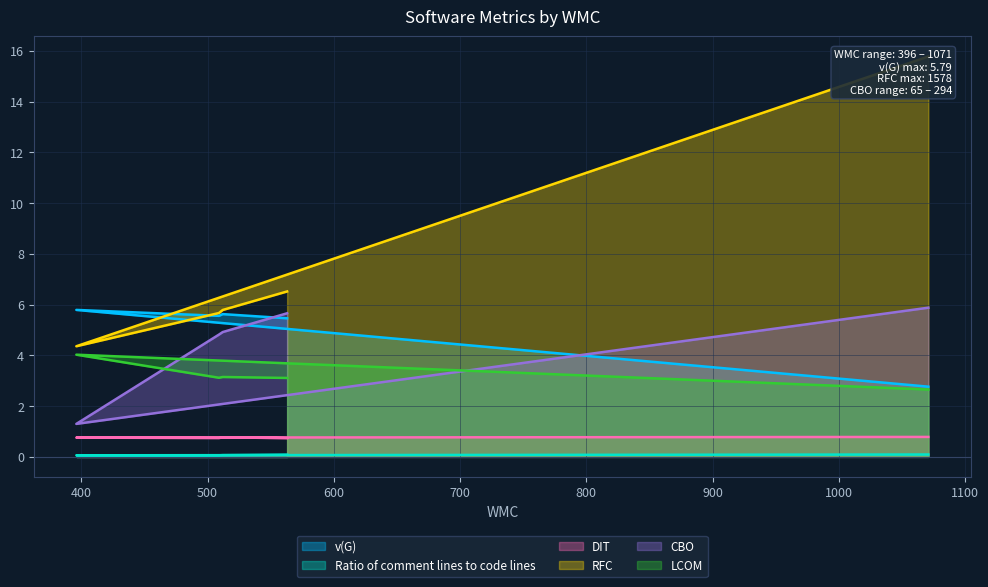

What is the sum of all DIT values?

3.8